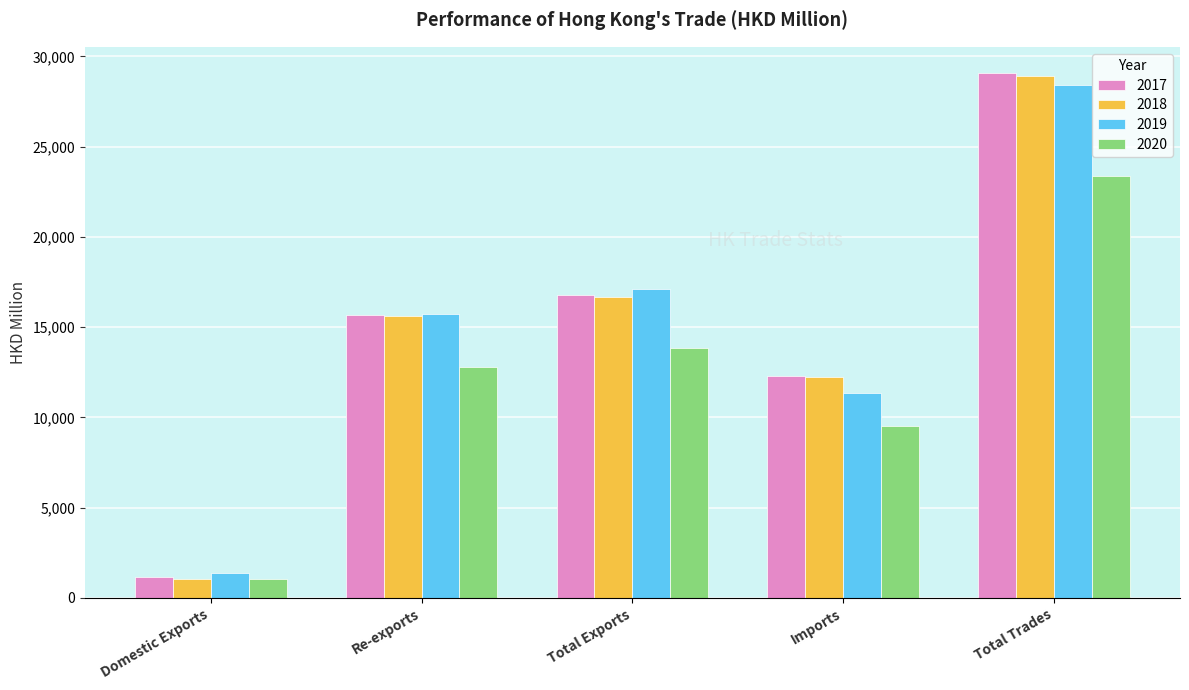

List the labels in order of 2019 value, smallest first.

Domestic Exports, Imports, Re-exports, Total Exports, Total Trades